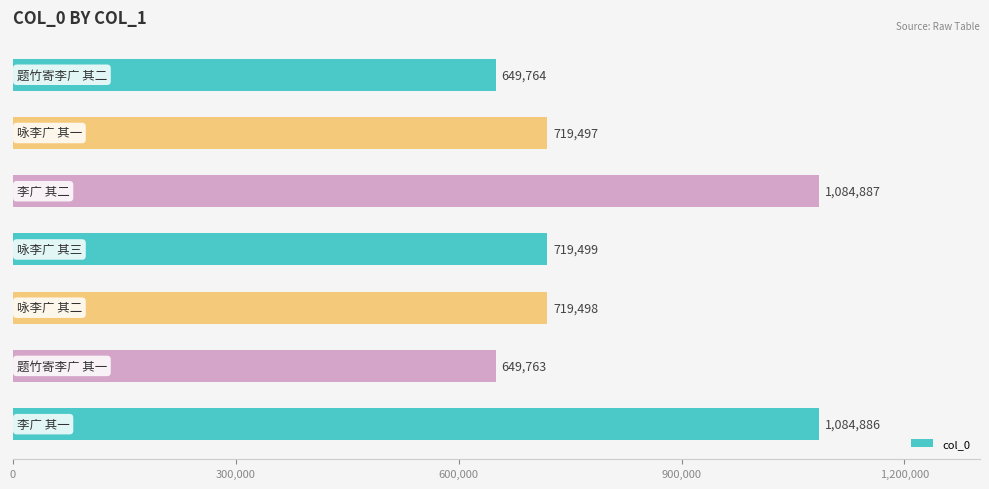

What is the sum of all values?

5627794